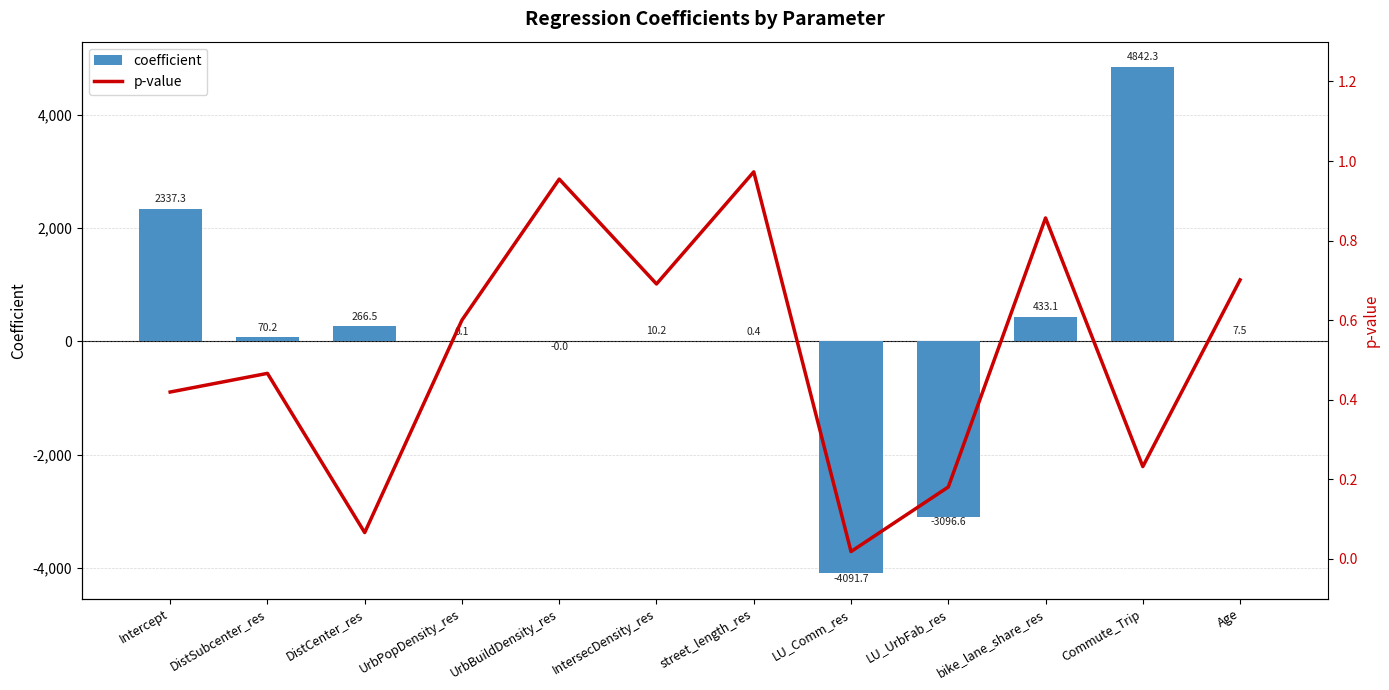

Where is coefficient nearest to the value 375?

bike_lane_share_res